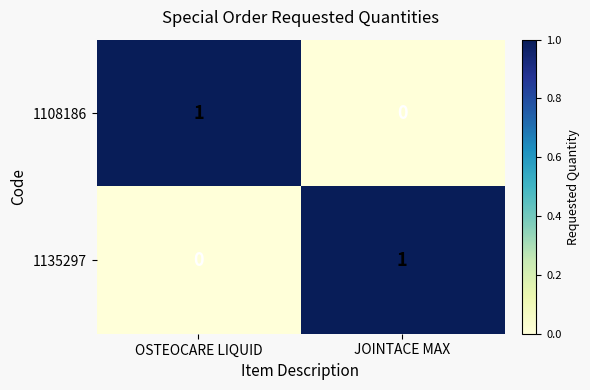

Where is 1135297 nearest to the value 0?

OSTEOCARE LIQUID